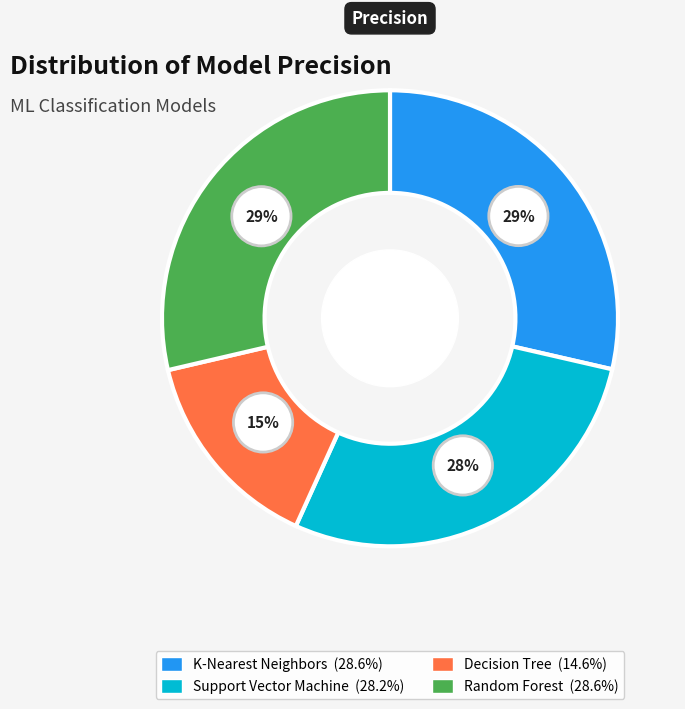

Rank the categories by value from lowest to highest.

Decision Tree, Support Vector Machine, K-Nearest Neighbors, Random Forest